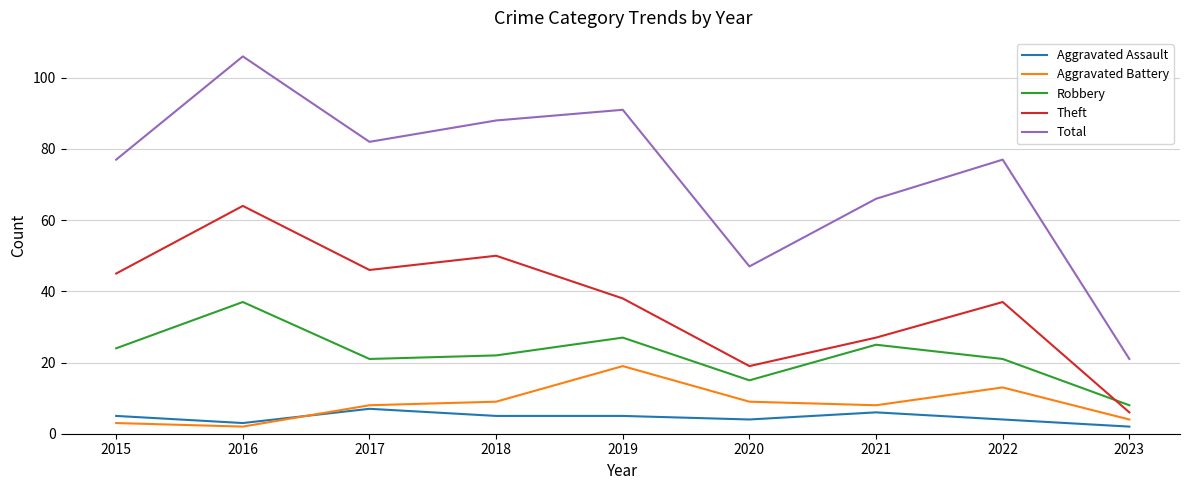

At which category is the sum across all series the highest?

2016